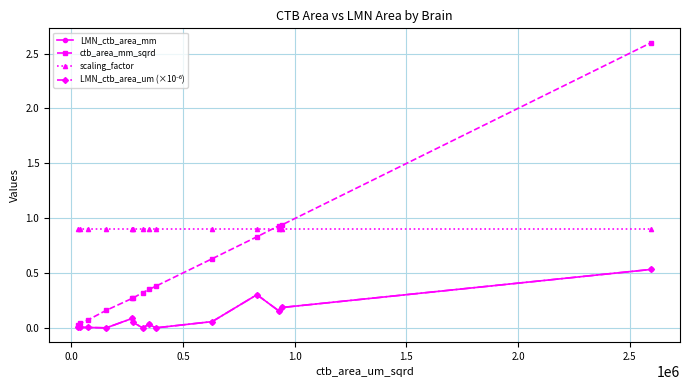

What is the value of the ctb_area_mm_sqrd point at the 14th from the left?

2.6